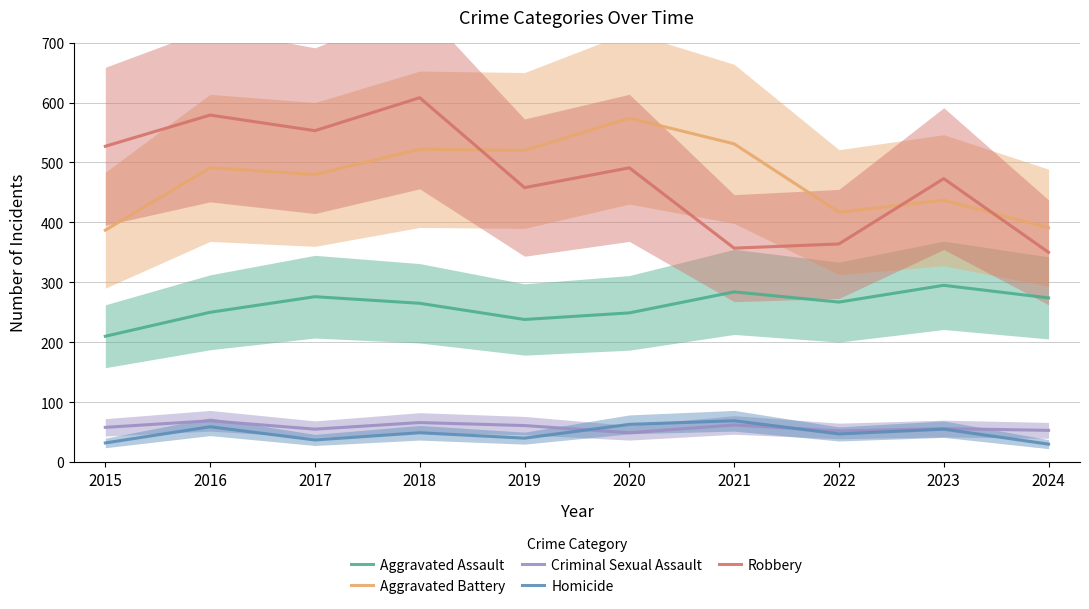

Reading left to right, transcribe all the data shown in this chart.

Aggravated Assault: 2015=210	2016=250	2017=276	2018=265	2019=238	2020=249	2021=284	2022=267	2023=295	2024=274
Aggravated Battery: 2015=387	2016=491	2017=480	2018=522	2019=520	2020=574	2021=531	2022=417	2023=437	2024=391
Criminal Sexual Assault: 2015=58	2016=69	2017=55	2018=66	2019=61	2020=49	2021=62	2022=52	2023=56	2024=53
Homicide: 2015=32	2016=59	2017=37	2018=49	2019=40	2020=63	2021=69	2022=47	2023=55	2024=30
Robbery: 2015=527	2016=579	2017=553	2018=608	2019=458	2020=491	2021=357	2022=364	2023=473	2024=350